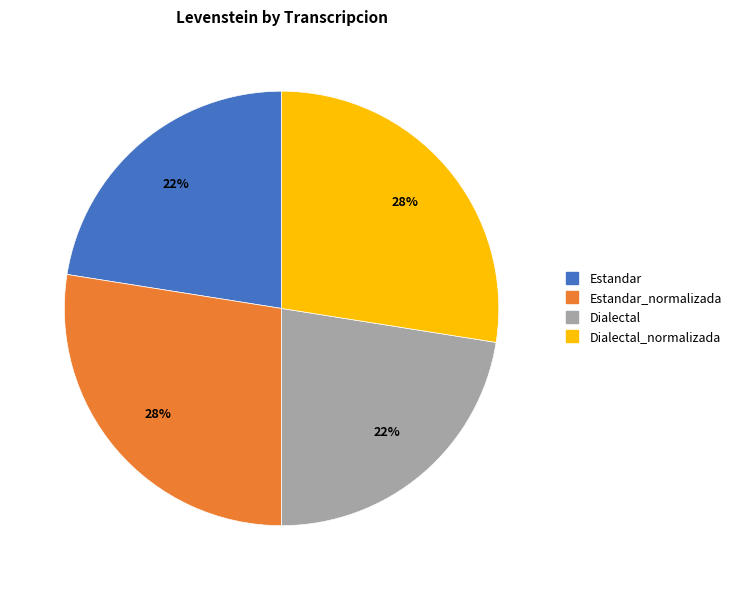

To the nearest percent, what is the difference between the largest and smallest slice percentages?

5%